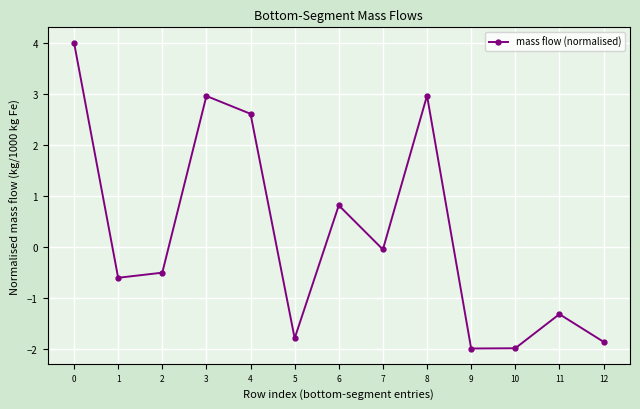

Reading left to right, transcribe all the data shown in this chart.

4.0	-0.6	-0.5	3.0	2.6	-1.8	0.8	-0.1	3.0	-2.0	-2.0	-1.3	-1.9